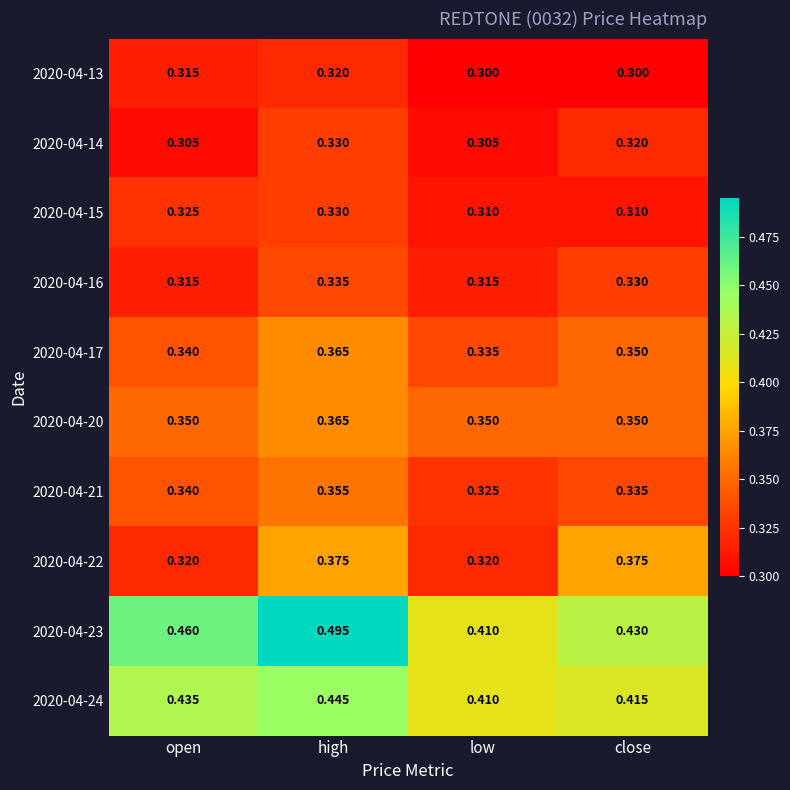

At which category is the sum across all series the highest?

high